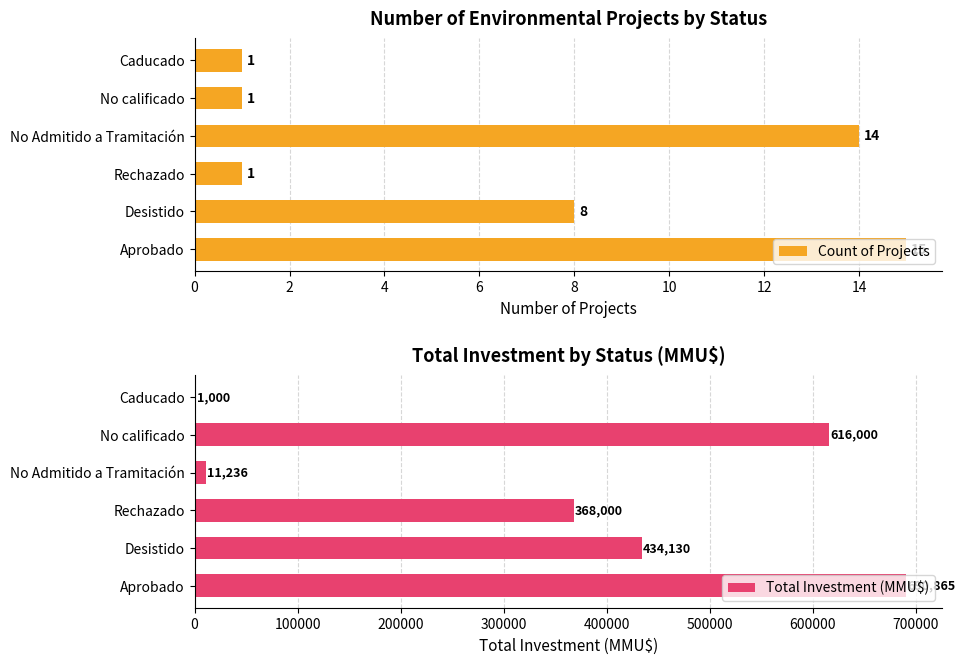

What is the value of the Total Investment (MMU$) bar at the 4th from the left?

11236